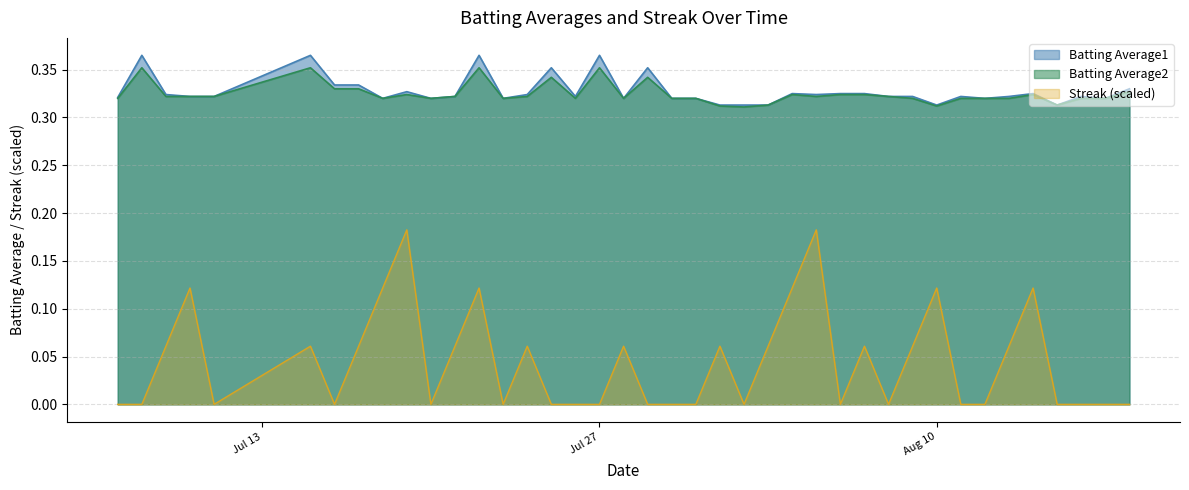

What is the value of the Batting Average1 point at the 4th from the left?

0.3